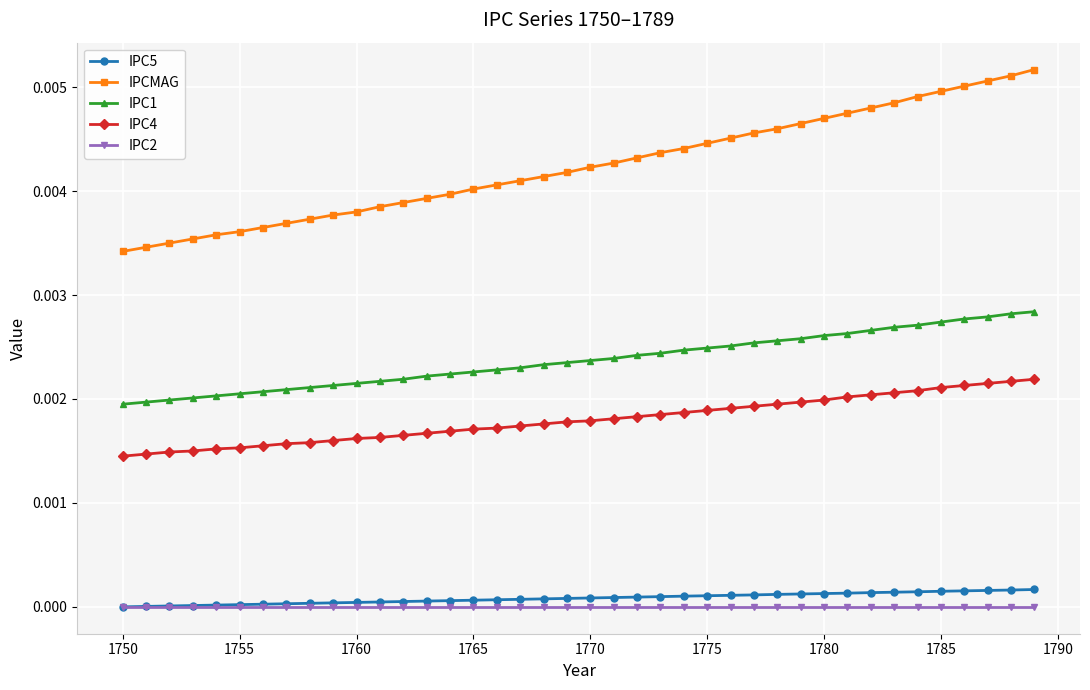

Which series has the widest spread of values?

IPCMAG